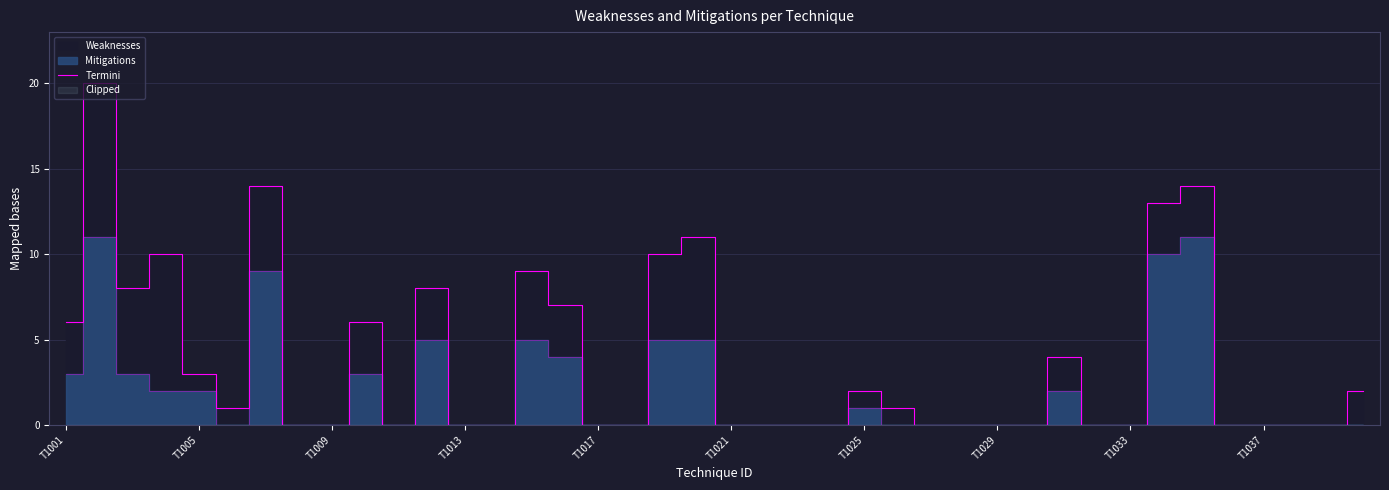

What is the sum of all values?

149